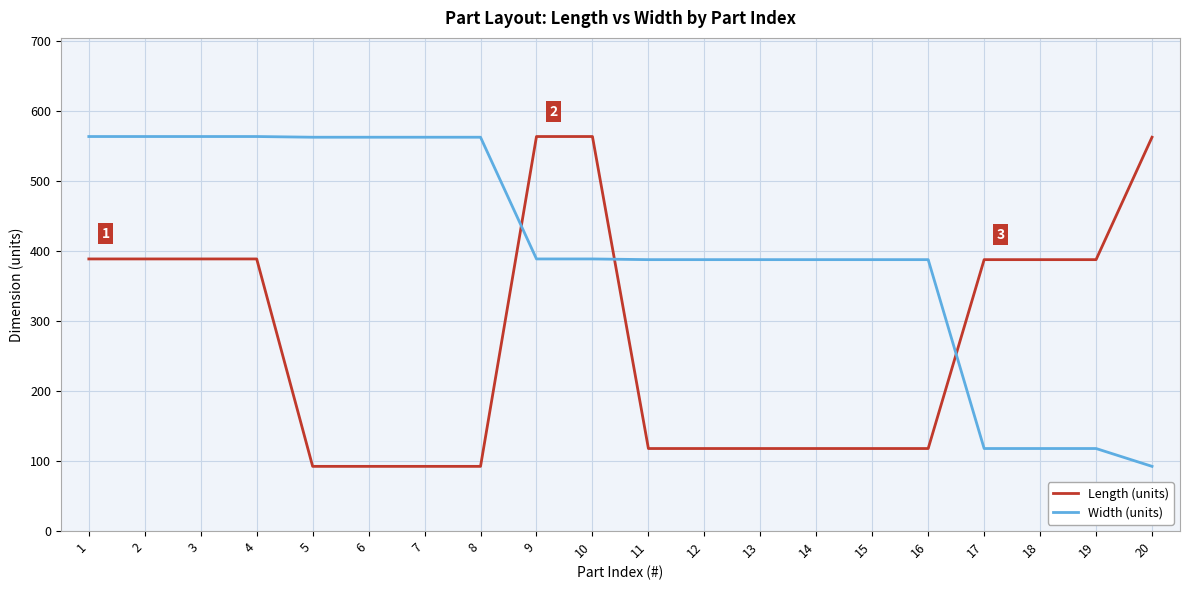

List the series in order of their overall mean, highest first.

Width (units), Length (units)